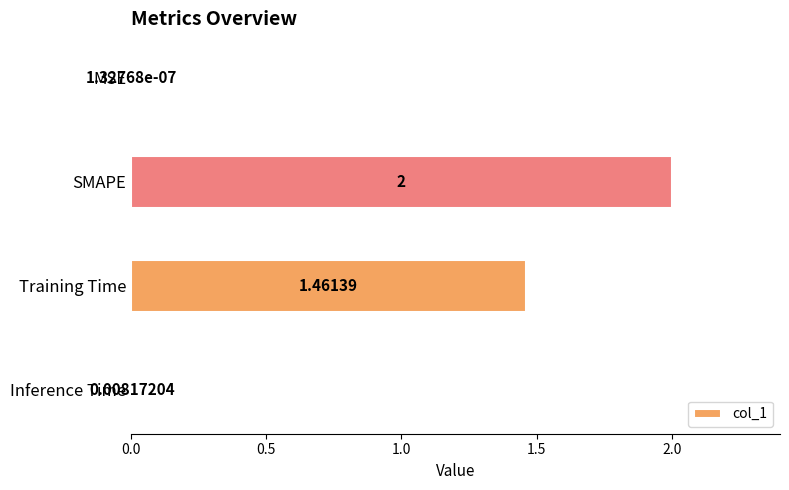

Where is the data nearest to the value 1?

Training Time